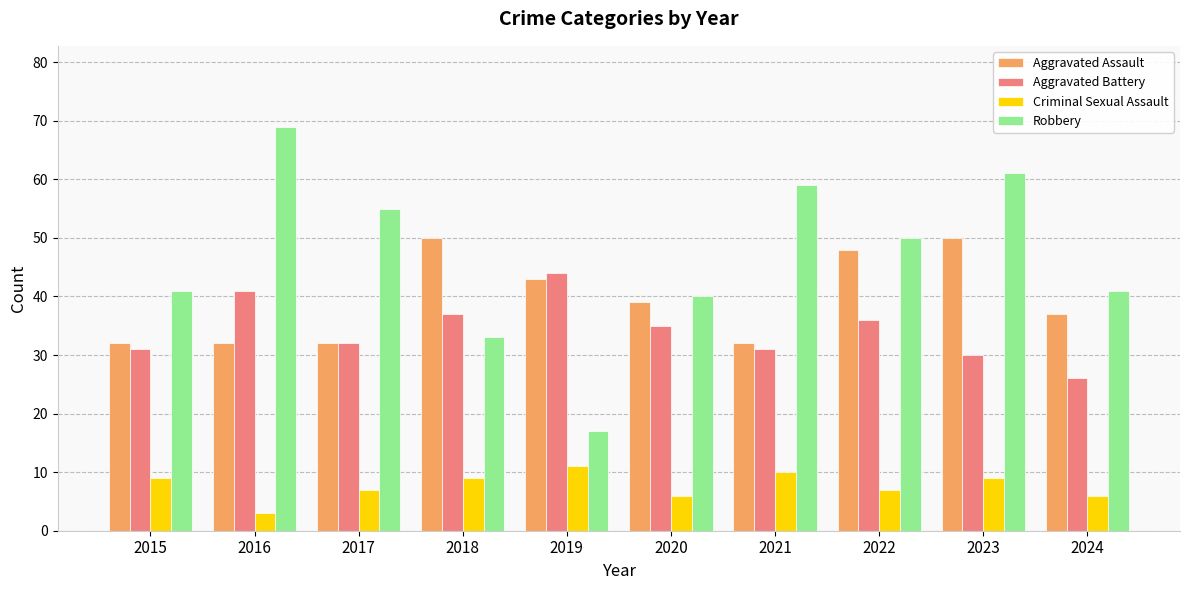

How many Criminal Sexual Assault values are between 6 and 9?

7